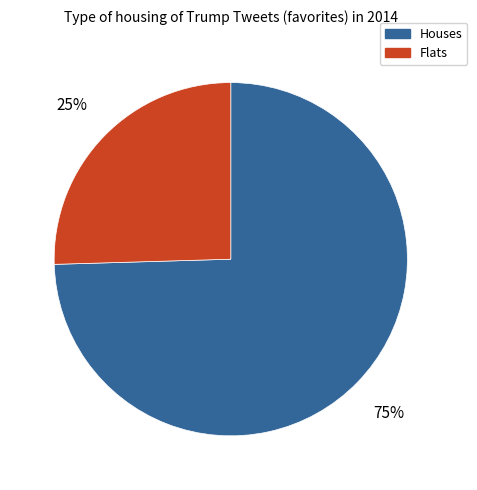

Does any single category account for the majority?

Yes